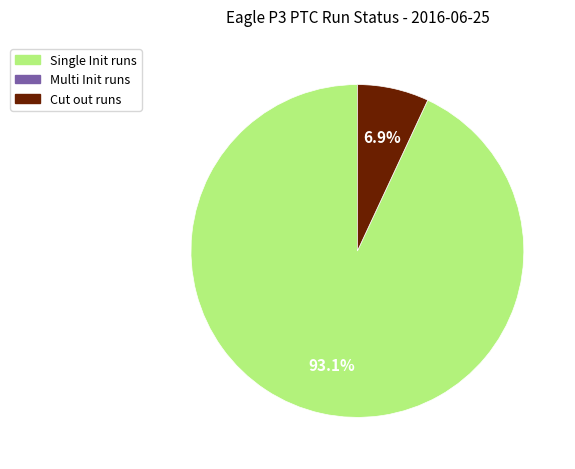

Does any single category account for the majority?

Yes